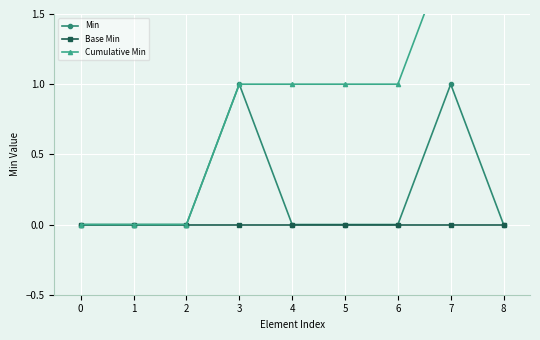

List the series in order of their peak value, lowest first.

Base Min, Min, Cumulative Min